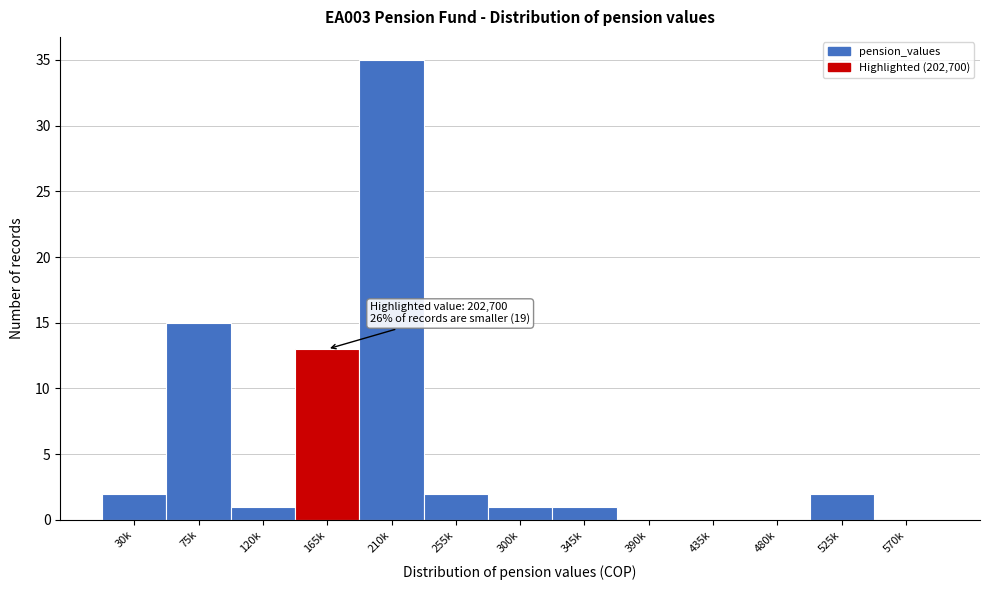

Reading right to left, list all the values displayed in this chart.

570k=0	525k=2	480k=0	435k=0	390k=0	345k=1	300k=1	255k=2	210k=35	165k=13	120k=1	75k=15	30k=2